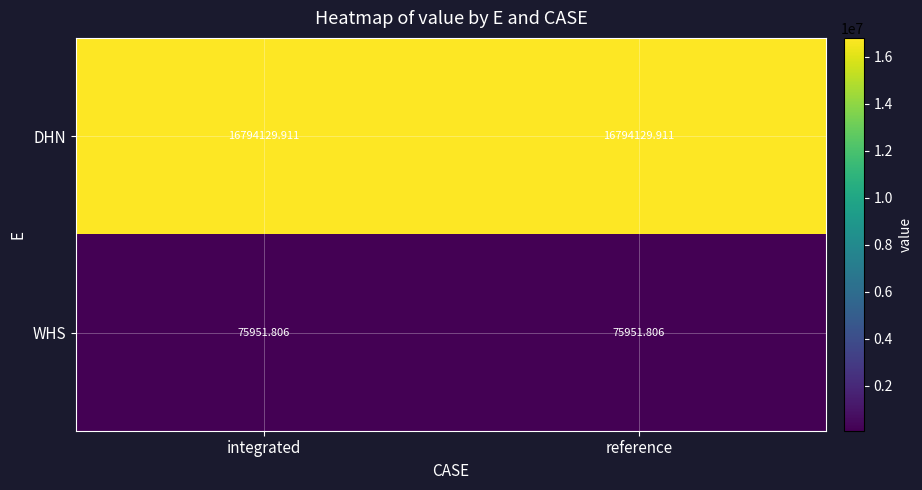

Rank the series by their maximum value, from highest to lowest.

DHN, WHS